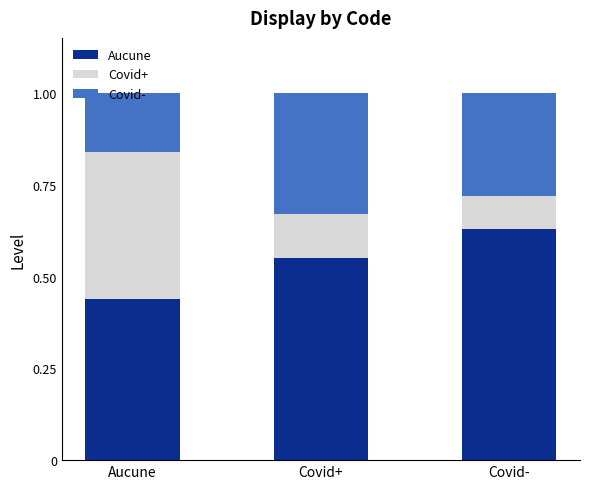

Which category has the lowest value in the Aucune series?

Aucune